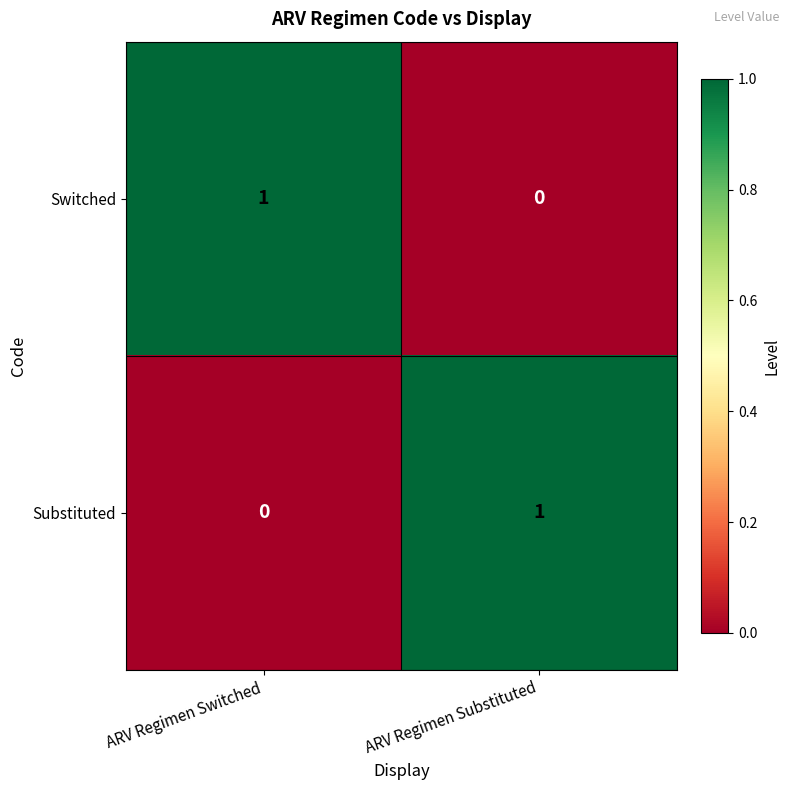

At ARV Regimen Substituted, list the series in order from smallest to largest.

Switched, Substituted